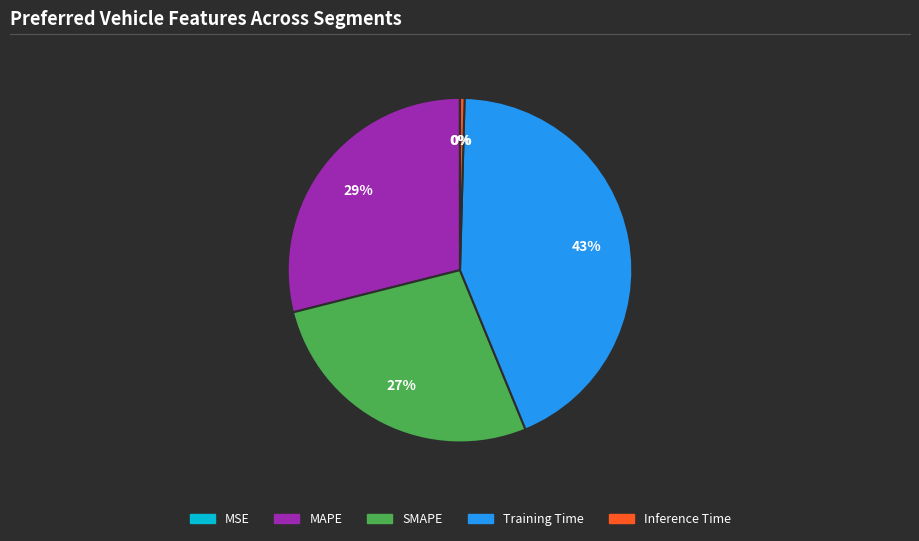

Which slice is the largest?

Training Time